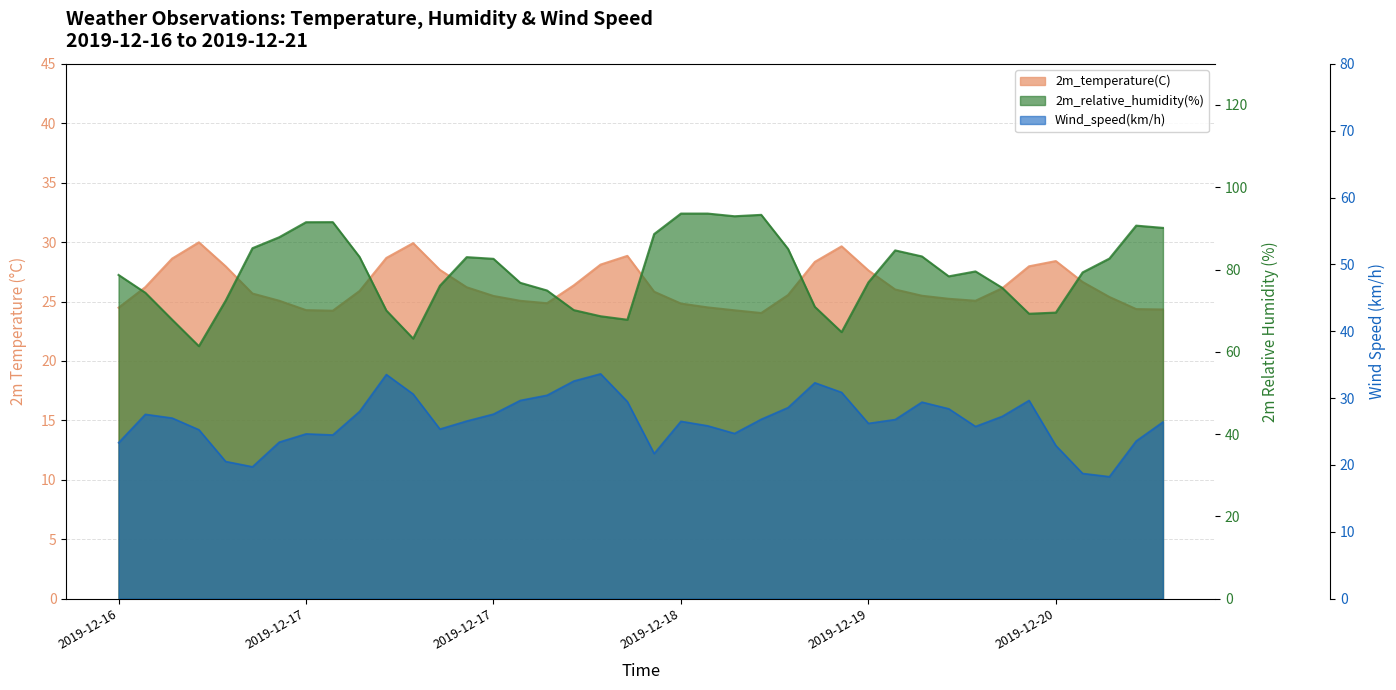

Between 2019-12-18 20:30 and 2019-12-16 23:30, which is larger?

2019-12-16 23:30